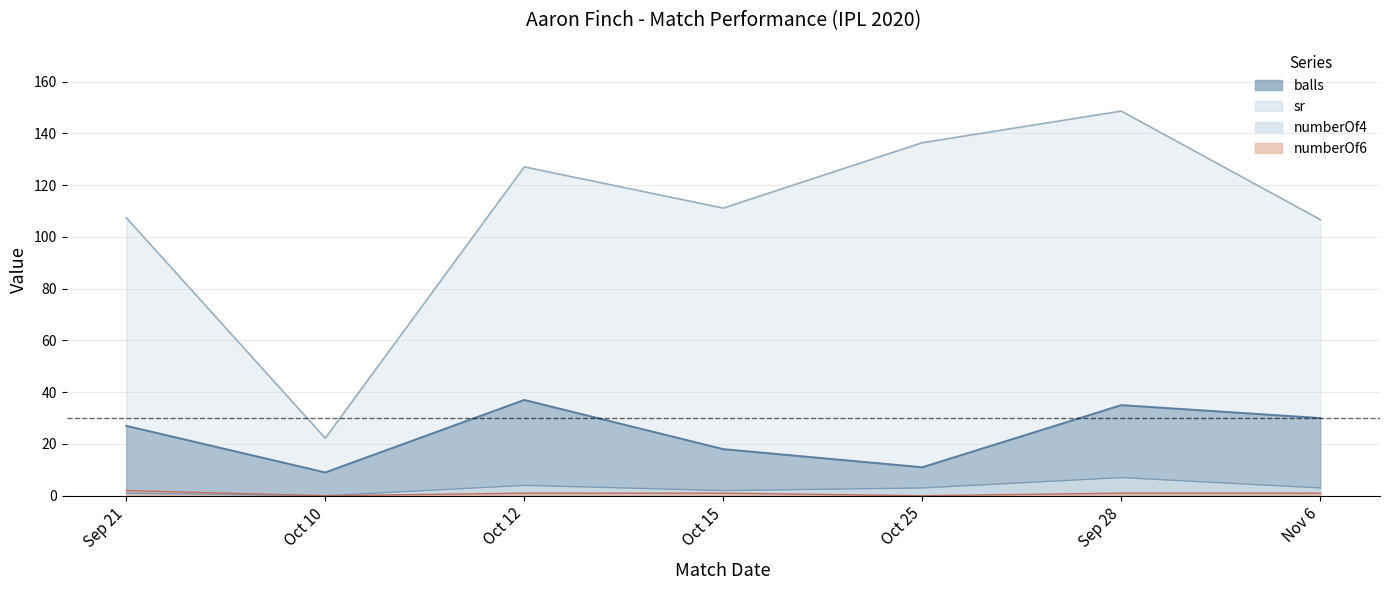

At how many categories does at least one series exceed 109?

4